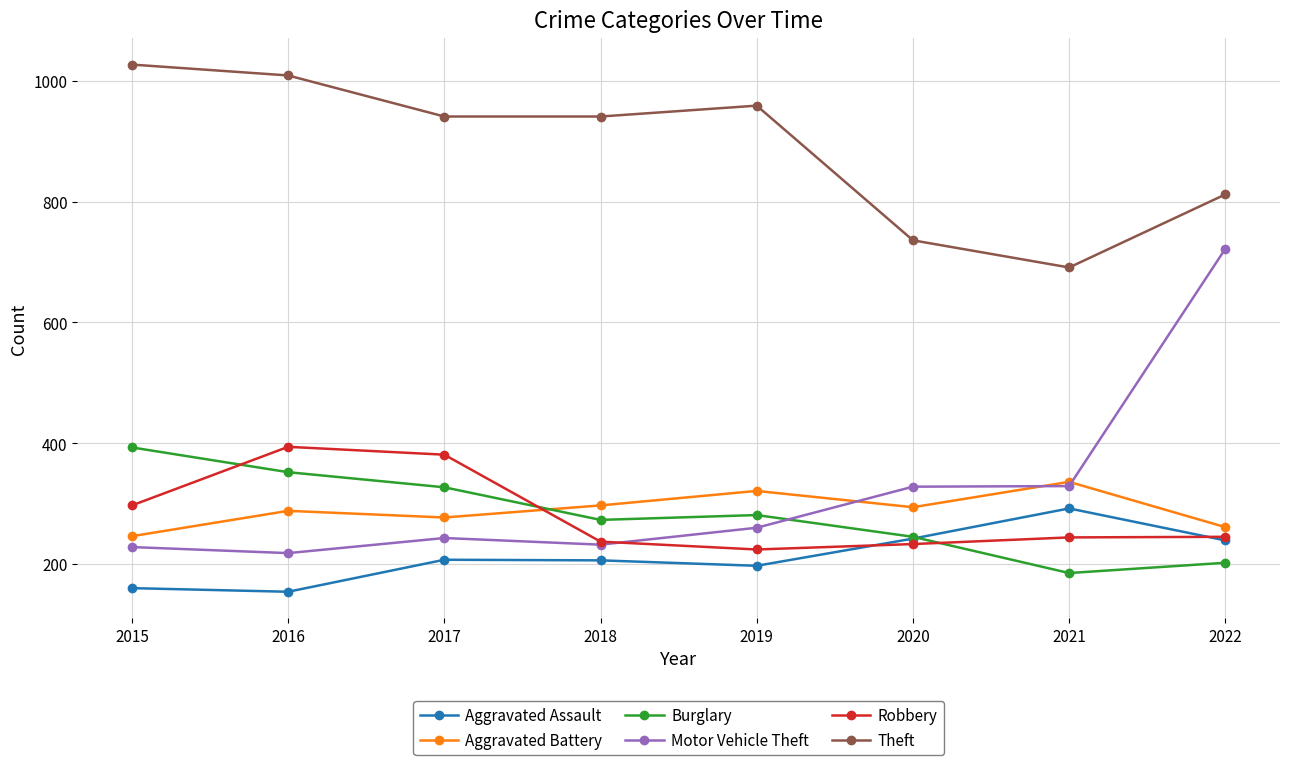

What is the spread (max minus min) of values at 2015?

867